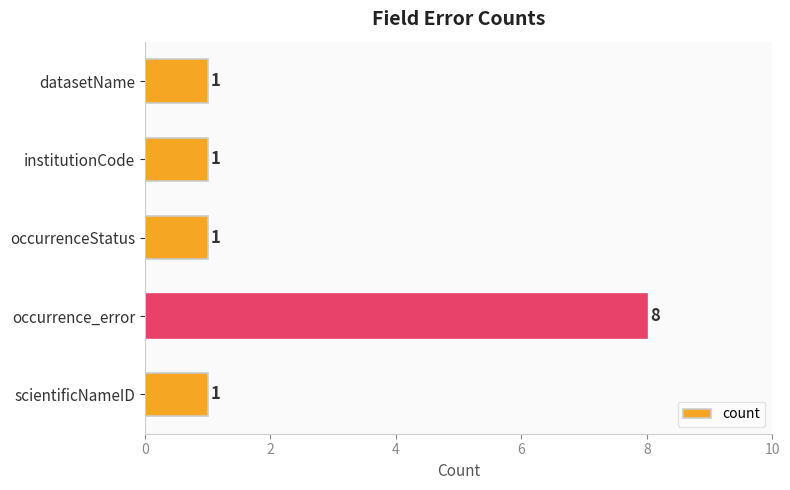

What is the value of the 2nd bar from the top?

1